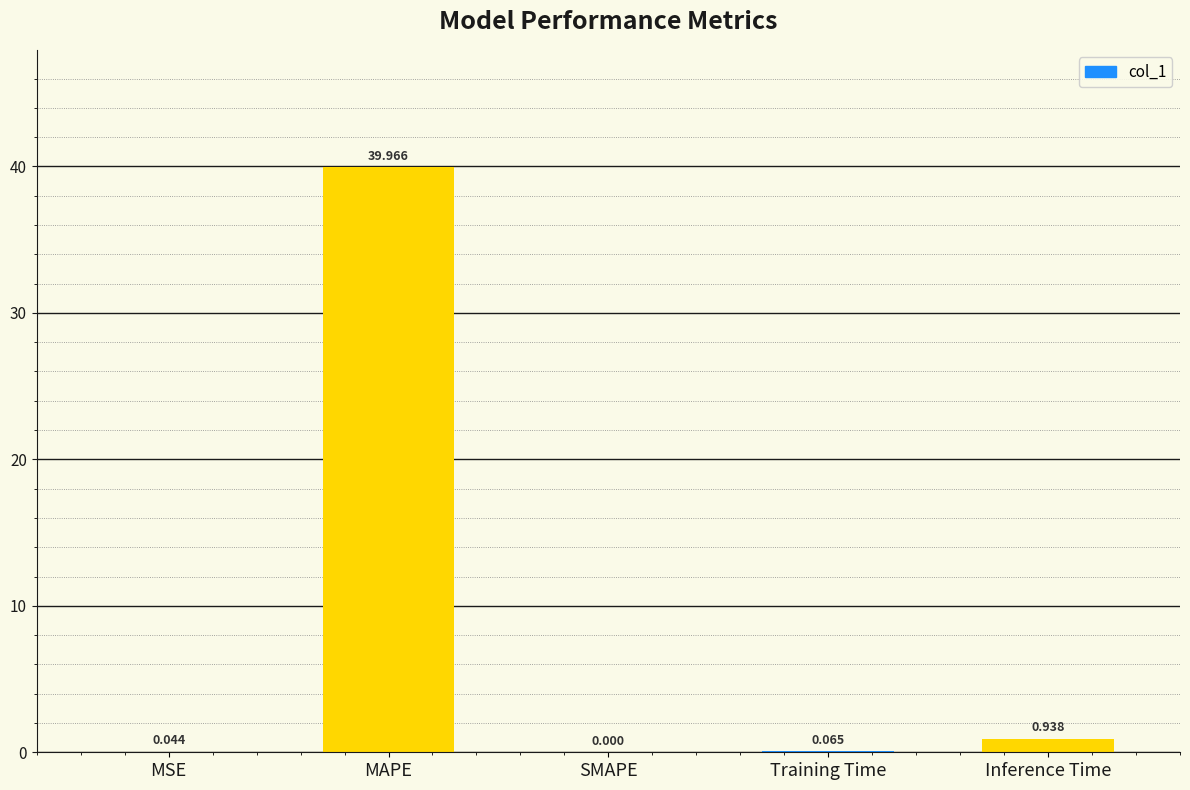

At which label is the value closest to 19?

Inference Time